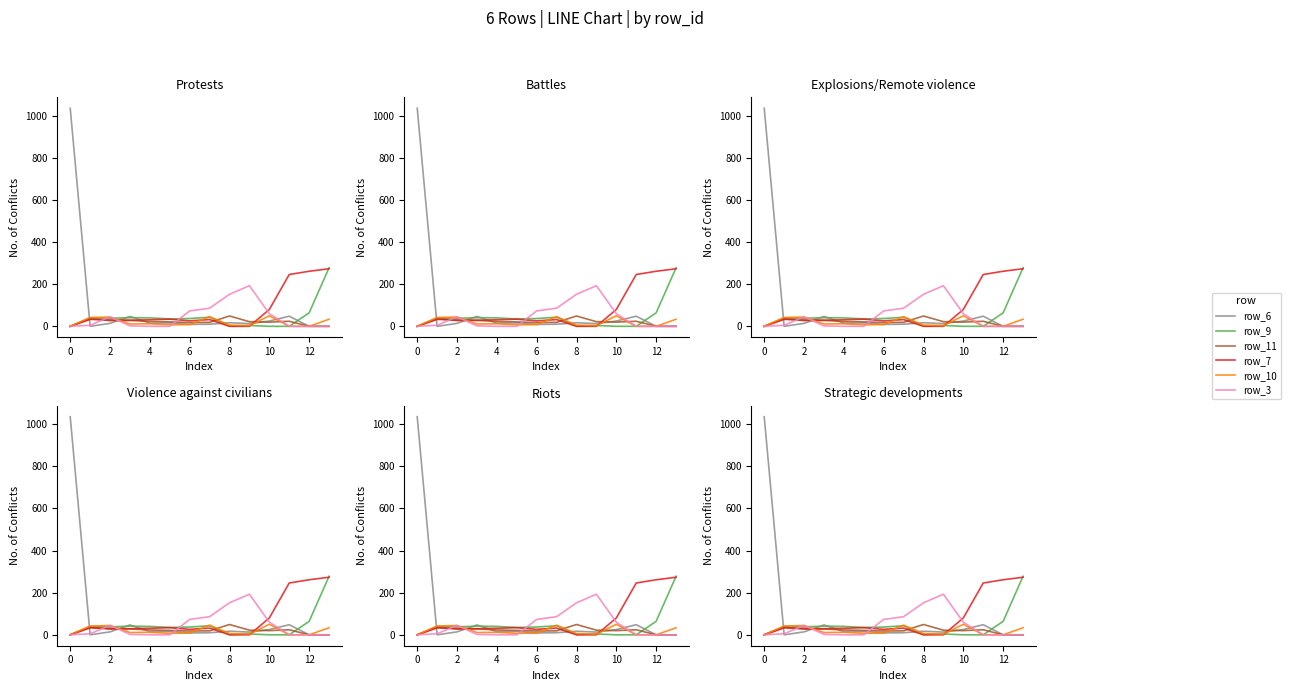

Rank the series by their maximum value, from highest to lowest.

row_6, row_9, row_7, row_3, row_10, row_11